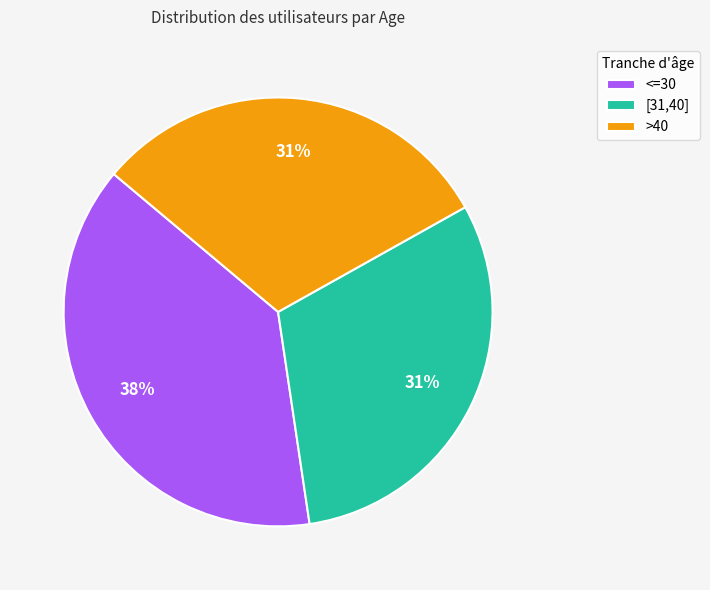

Count the number of slices in the pie.

3